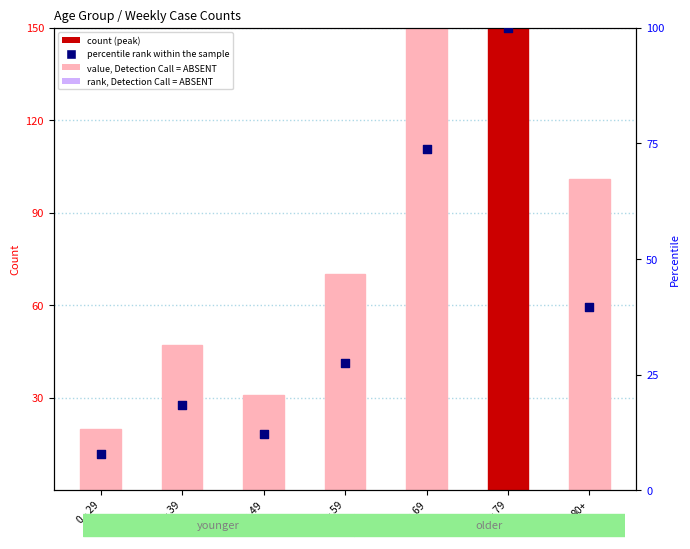

Which series reaches the minimum Y coordinate?

percentile rank within the sample